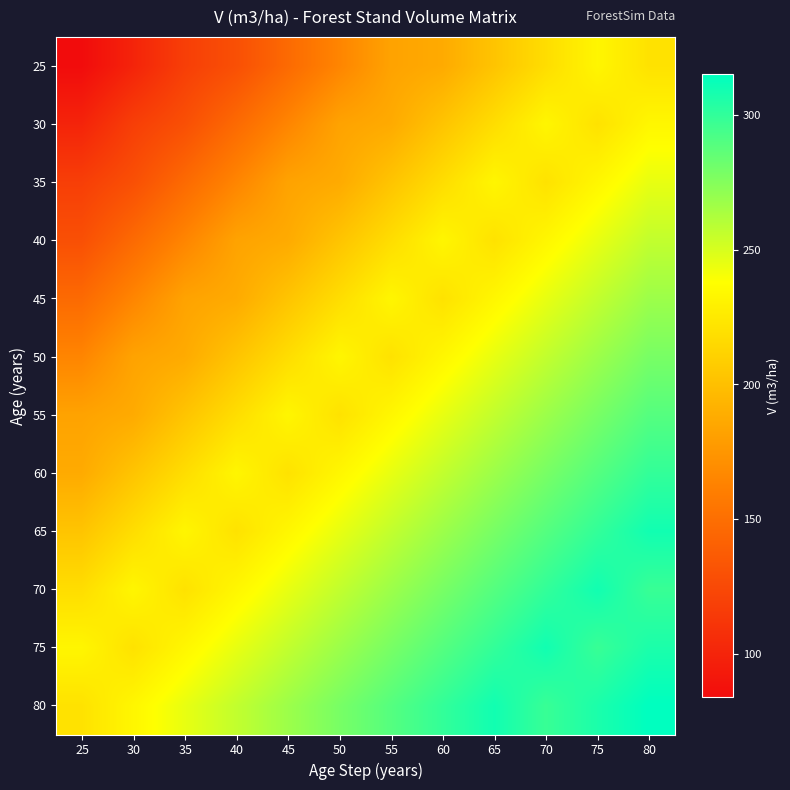

Count the number of data series in this chart.

12